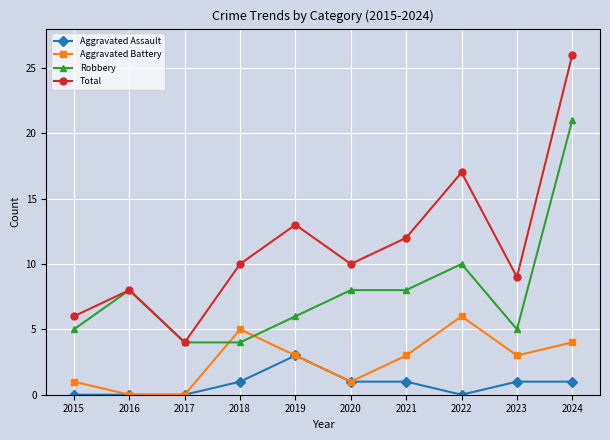

What is the difference between the Aggravated Battery values at 2024 and 2021?

1